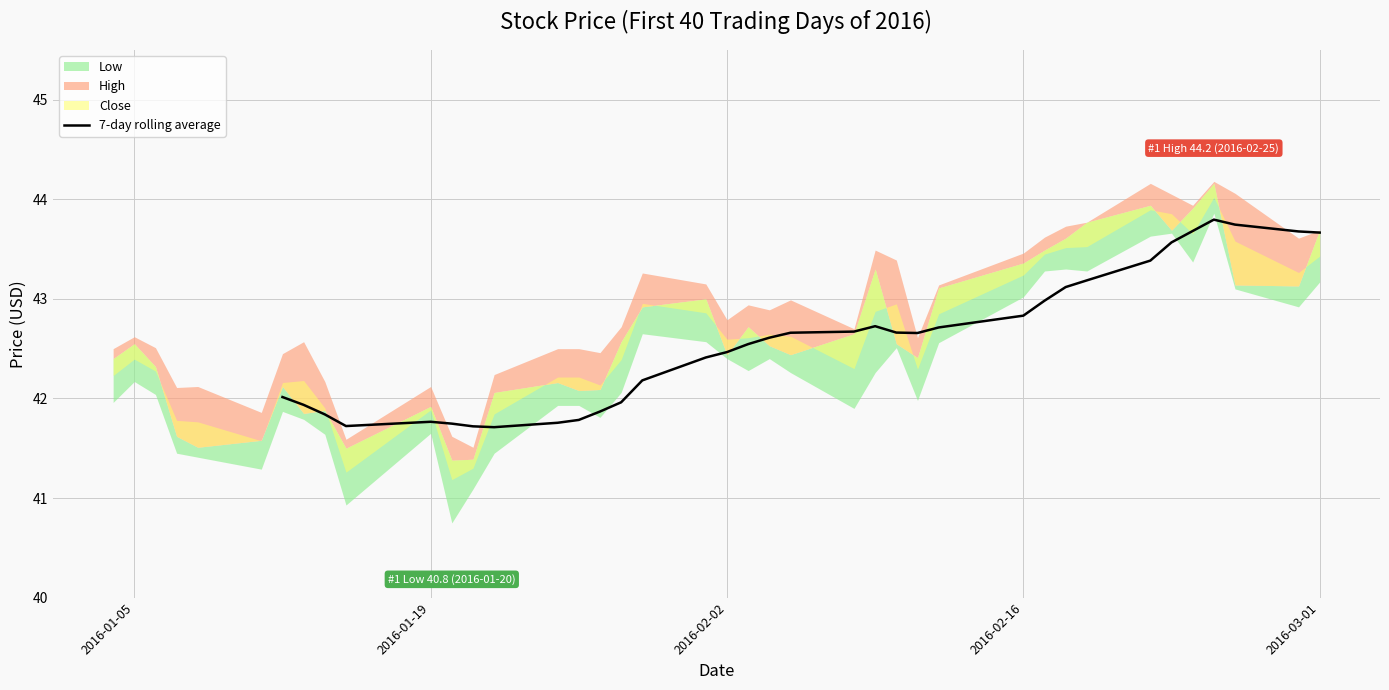

What is the lowest value of the 7-day rolling average series?

41.7